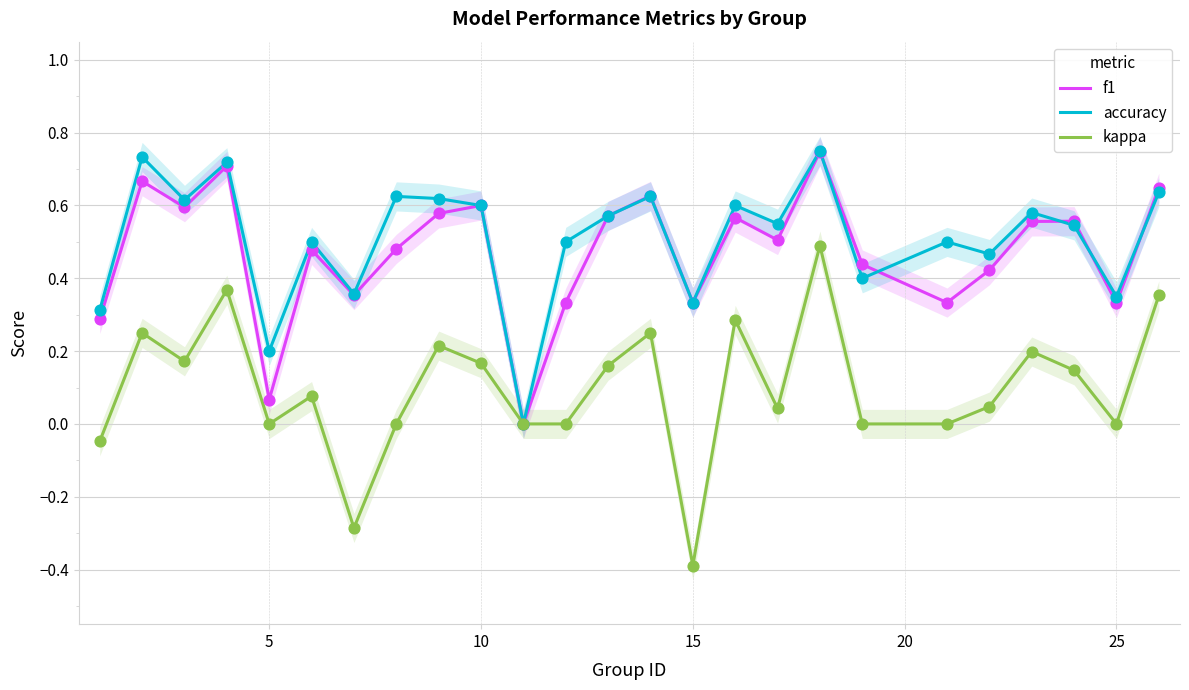

Which series has the widest spread of Y values?

kappa